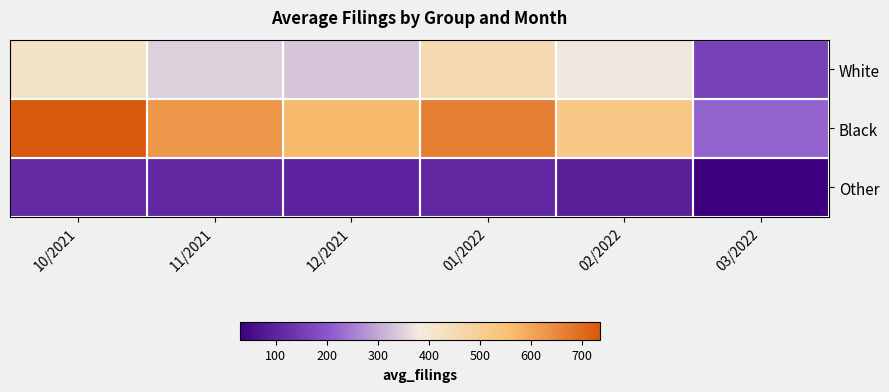

Reading left to right, extract all data points from this chart.

White: 10/2021=422.0	11/2021=347.2	12/2021=332.5	01/2022=454.0	02/2022=375.8	03/2022=160.0
Black: 10/2021=734.5	11/2021=625.0	12/2021=569.2	01/2022=668.0	02/2022=524.5	03/2022=218.8
Other: 10/2021=112.8	11/2021=110.5	12/2021=99.2	01/2022=108.8	02/2022=92.8	03/2022=29.5